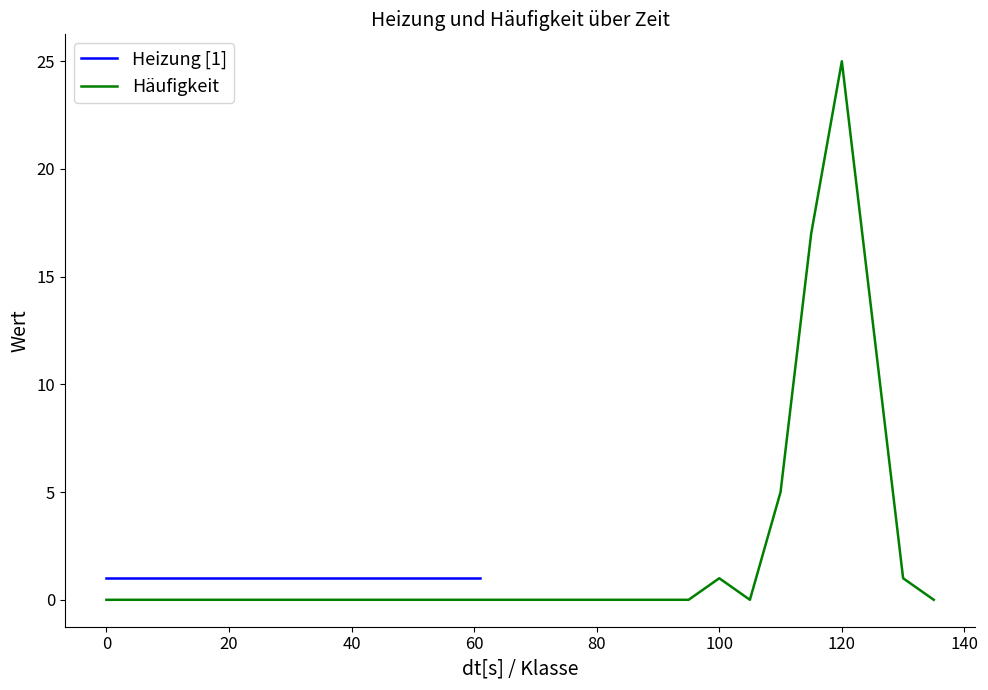

The Häufigkeit series shows 0 at 40. True or false?

True